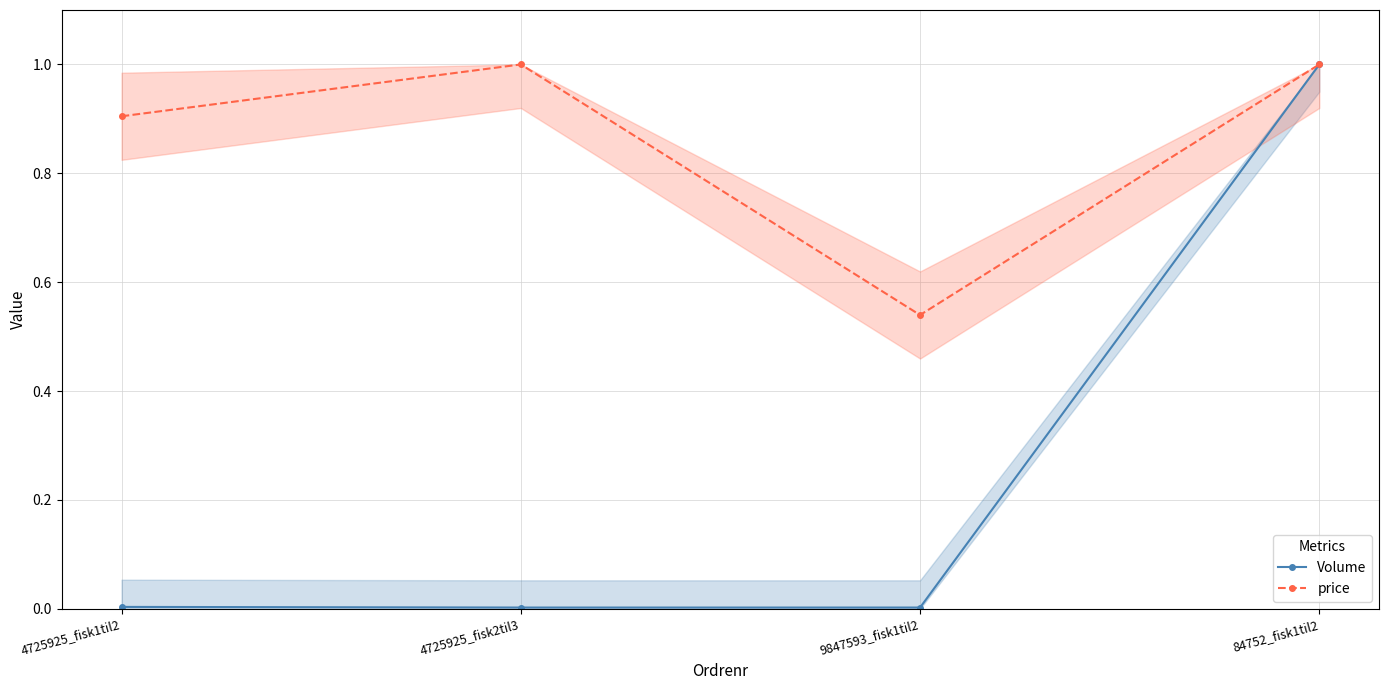

What is the highest value of the Volume series?

1.0